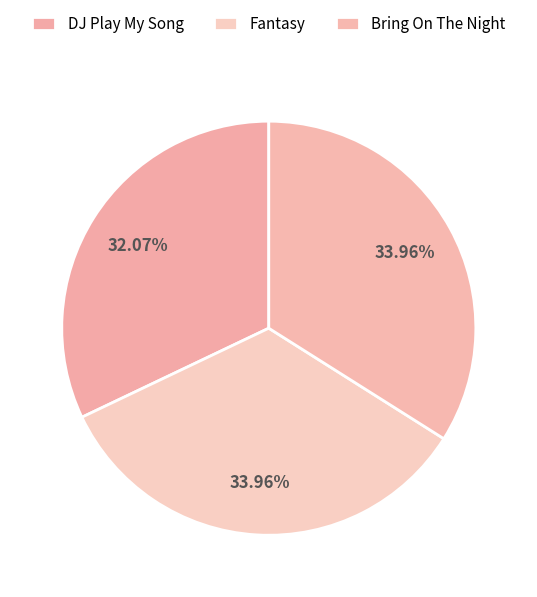

How many slices are in this pie chart?

3